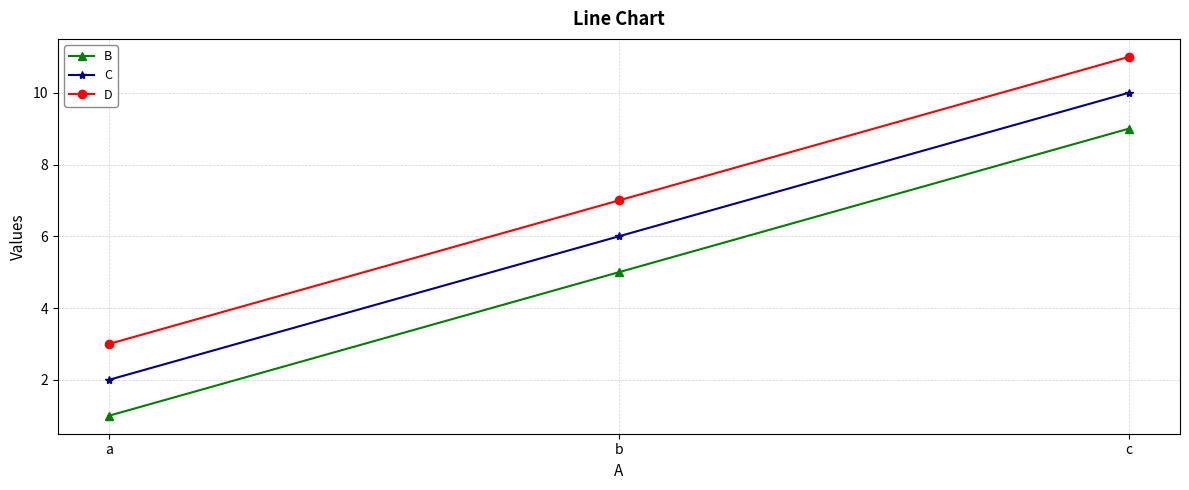

Which series has the largest total across all categories?

D